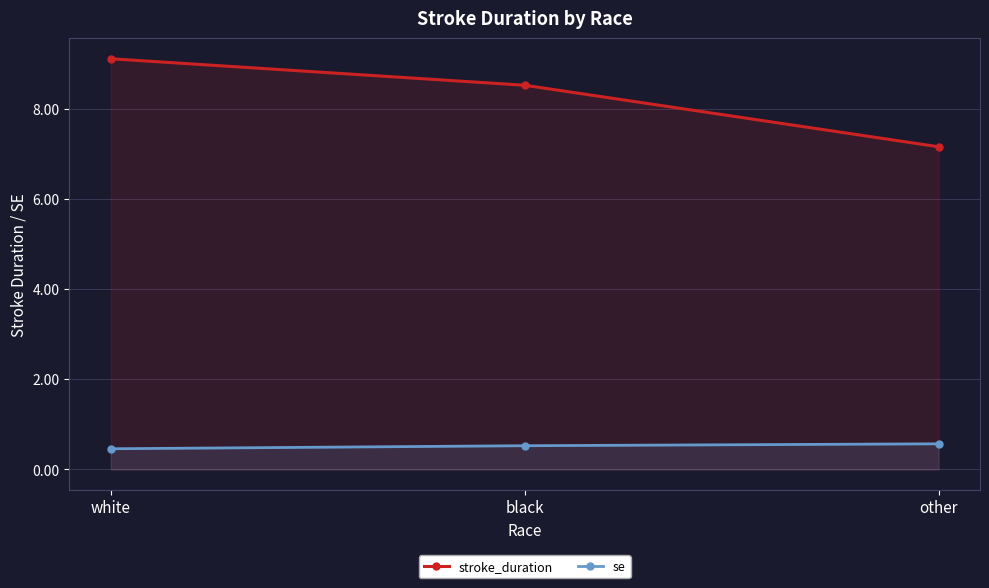

What is the difference between the maximum and minimum values in the stroke_duration series?

2.0